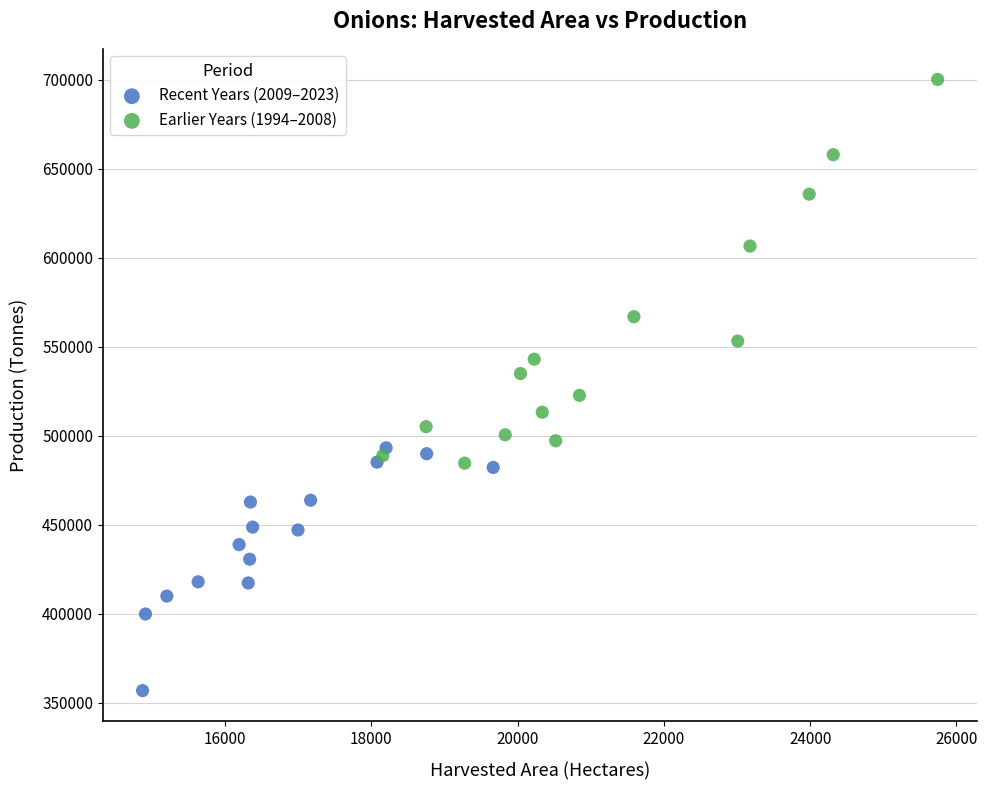

Which series has the largest Y range (max minus min)?

Earlier Years (1994–2008)